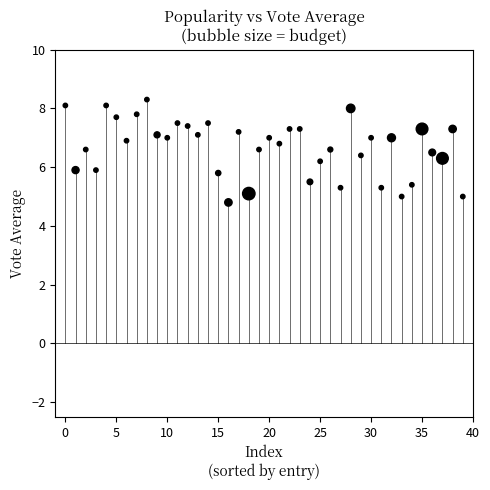

What is the range of Y values (max minus min)?

3.5